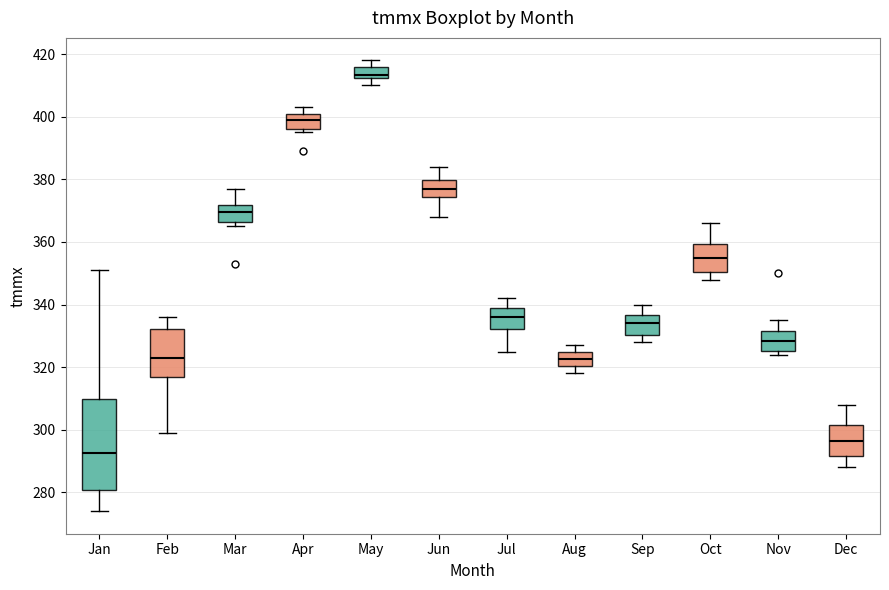

Reading left to right, read every box against the y-axis: the position of its median line, the range the box covers, and the ends of its whiskers. The values are not printed on the chart, so give them approximately, as read against the axis.

Jan: median 292, box 280 to 310, whiskers 274 to 352
Feb: median 324, box 318 to 332, whiskers 300 to 336
Mar: median 370, box 366 to 372, whiskers 366 (just below the box's lower edge) to 378
Apr: median 400 (inside the box), box 396 to 400, whiskers 396 (just below the box's lower edge) to 404
May: median 414, box 412 to 416, whiskers 410 to 418
Jun: median 378, box 374 to 380, whiskers 368 to 384
Jul: median 336, box 332 to 338, whiskers 326 to 342
Aug: median 322, box 320 to 324, whiskers 318 to 328
Sep: median 334, box 330 to 336, whiskers 328 to 340
Oct: median 356, box 350 to 360, whiskers 348 to 366
Nov: median 328, box 326 to 332, whiskers 324 to 336
Dec: median 296, box 292 to 302, whiskers 288 to 308